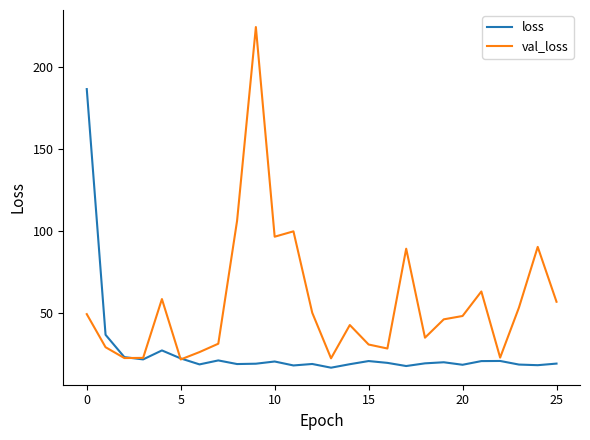

Which series has the largest total across all categories?

val_loss